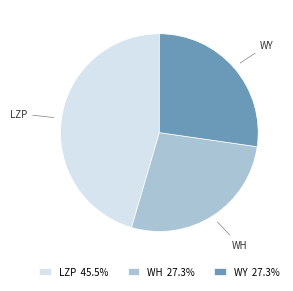

Do WY 27.3% and LZP 45.5% together represent more than half of the pie?

Yes